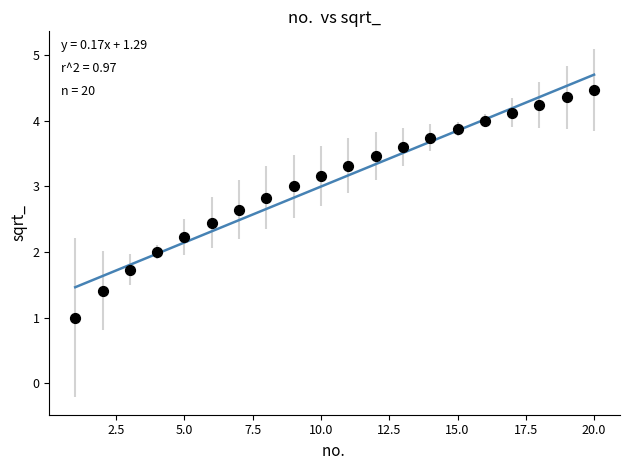

What is the range of X values (max minus min)?

19.0